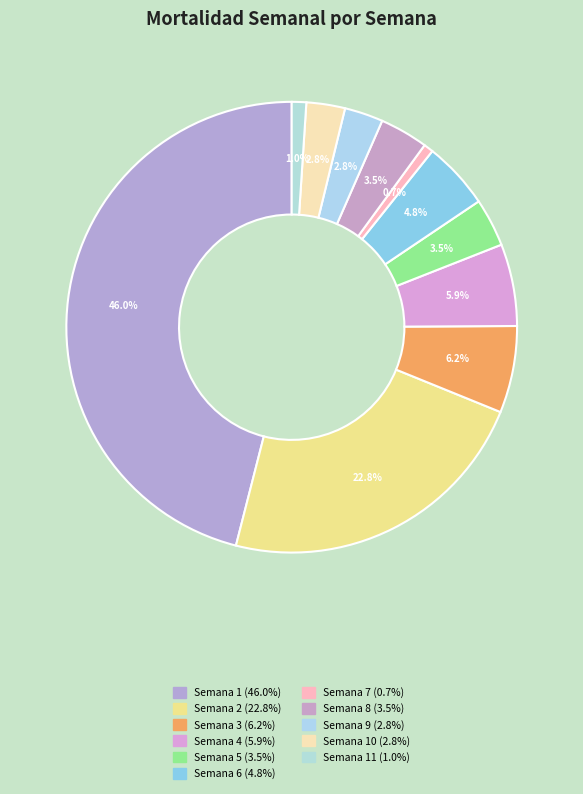

Which category has the biggest portion of the pie?

Semana 1